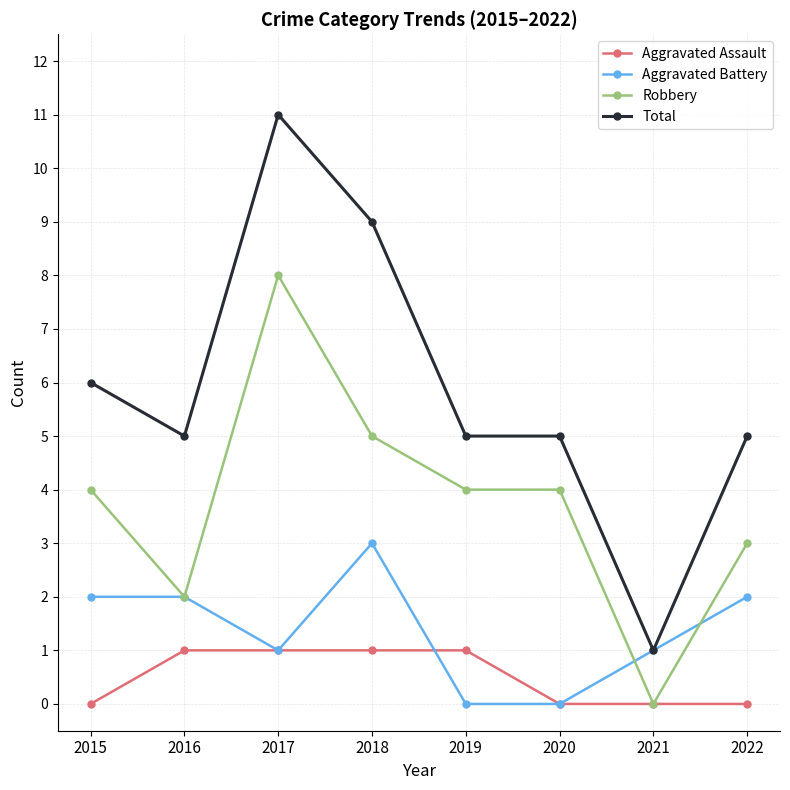

How many lines are shown in the chart?

4